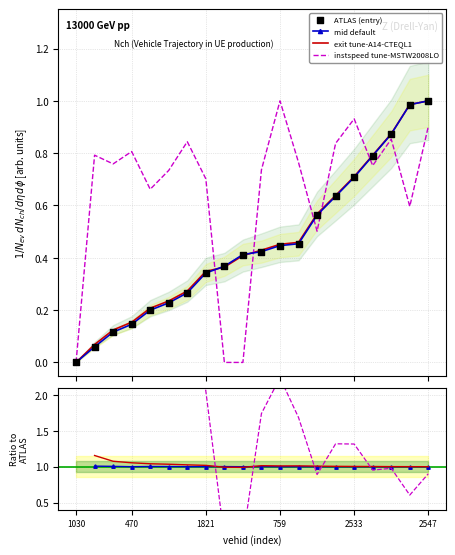

Which series has the largest total across all categories?

instspeed